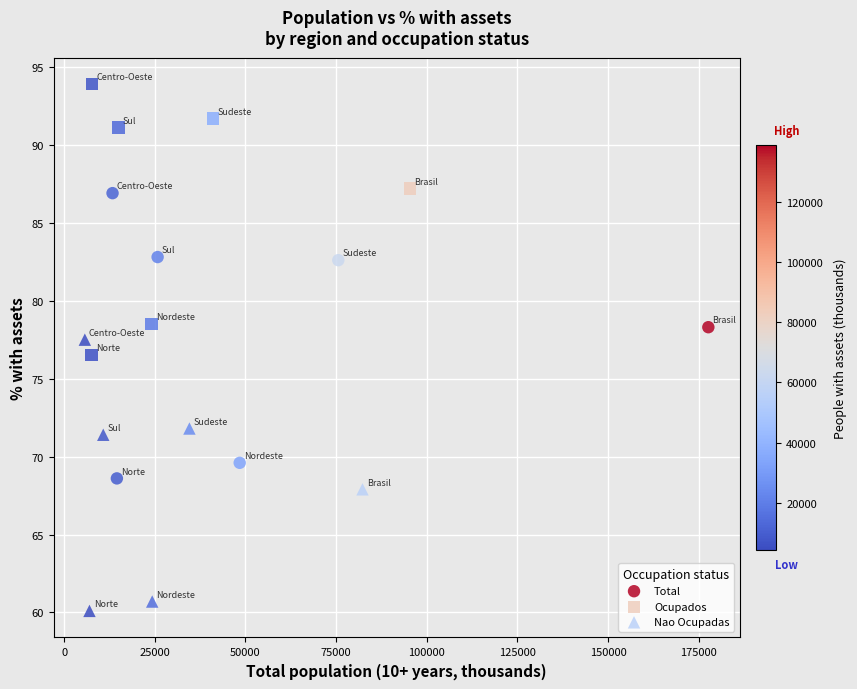

Which series reaches the maximum Y coordinate?

Ocupados